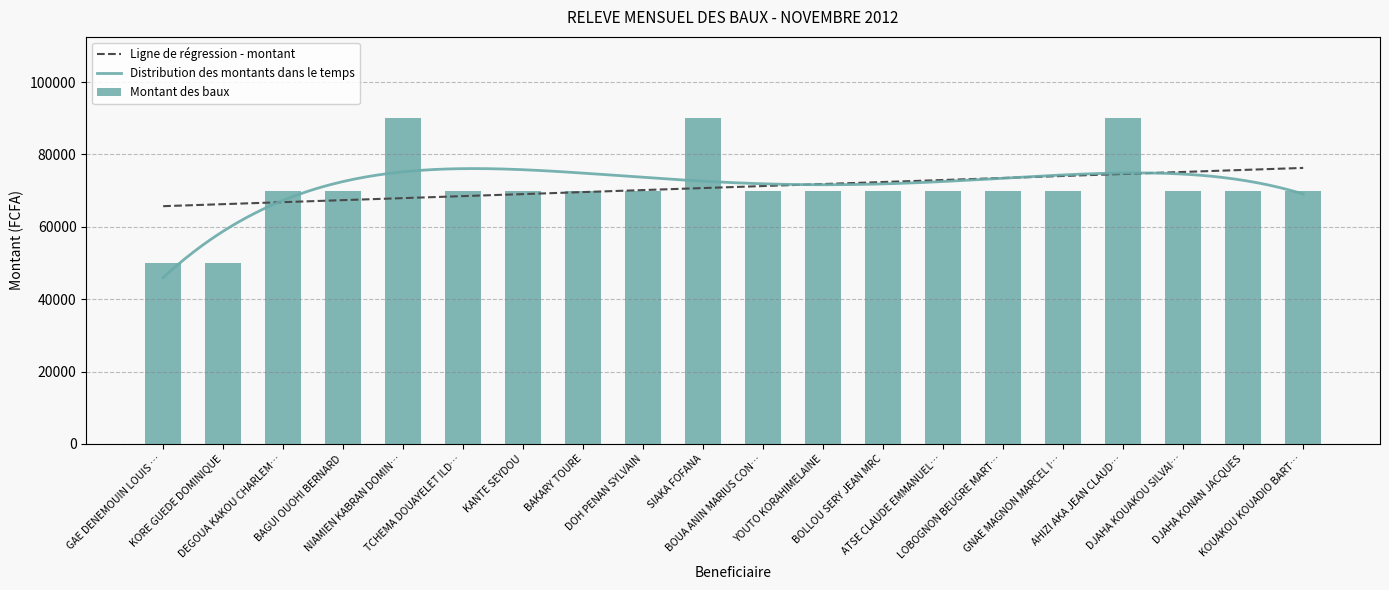

What is the maximum value for Montant des baux?

90000